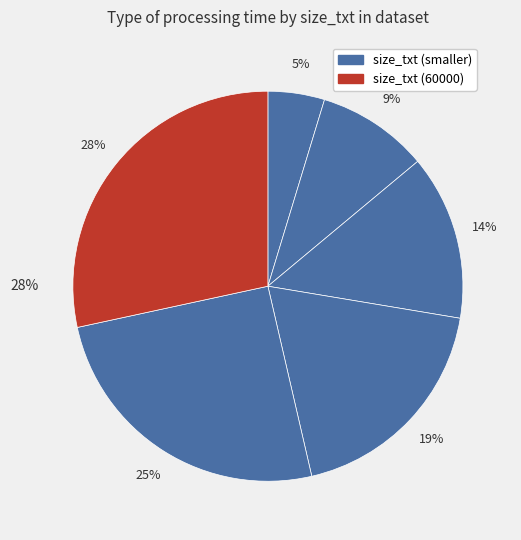

Does 60000 account for over 50% of the chart?

No